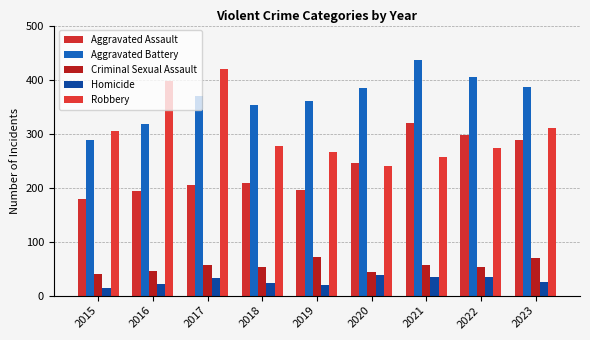

What is the value of the Homicide bar at the 4th from the left?

23